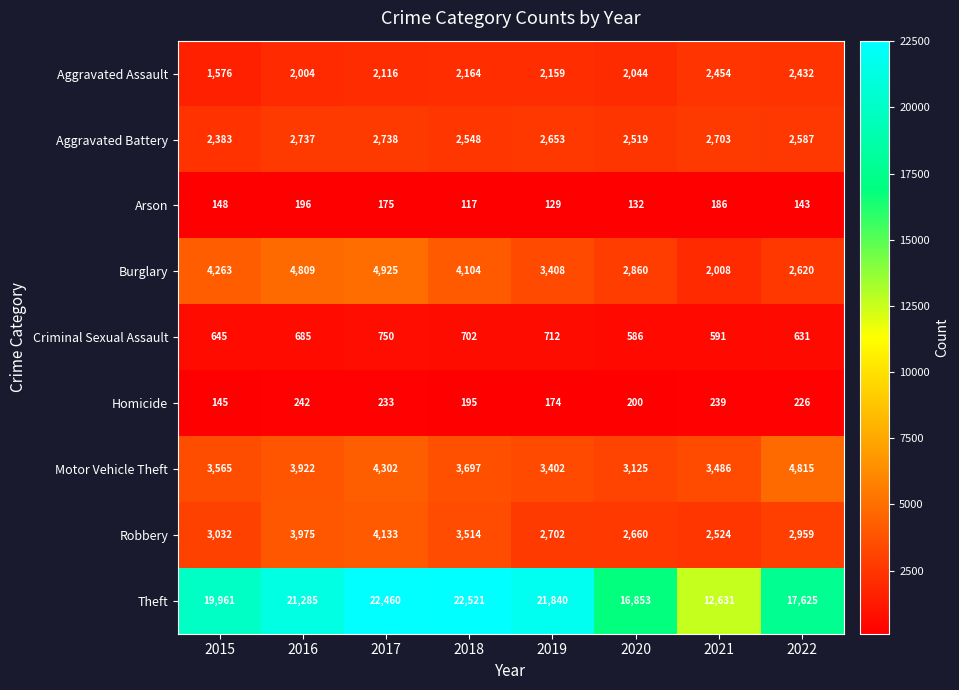

What is the difference between the Theft values at 2015 and 2017?

2499